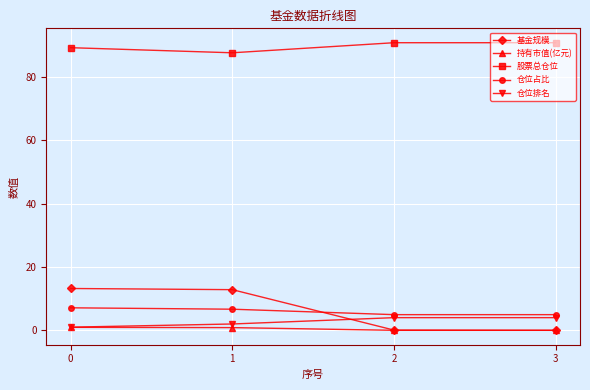

How many lines are shown in the chart?

5